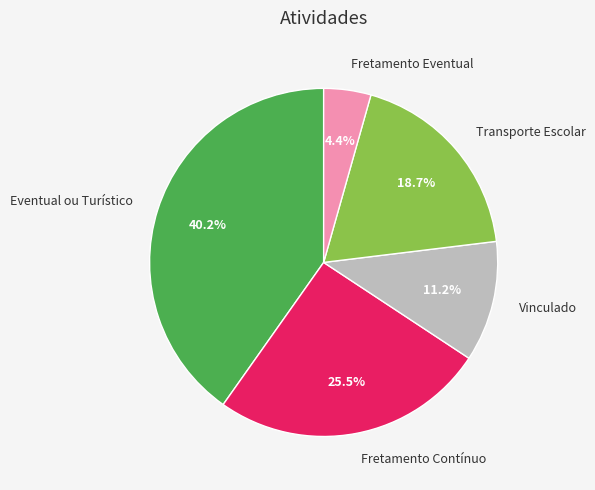

What percentage do Vinculado and Eventual ou Turístico together represent?

51.4%